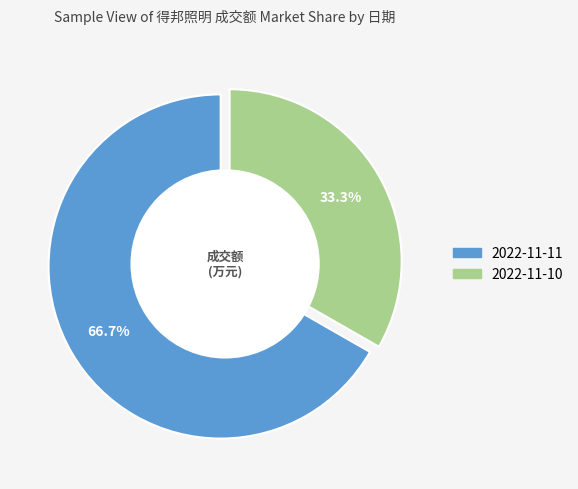

Rank the categories by value from lowest to highest.

2022-11-10, 2022-11-11